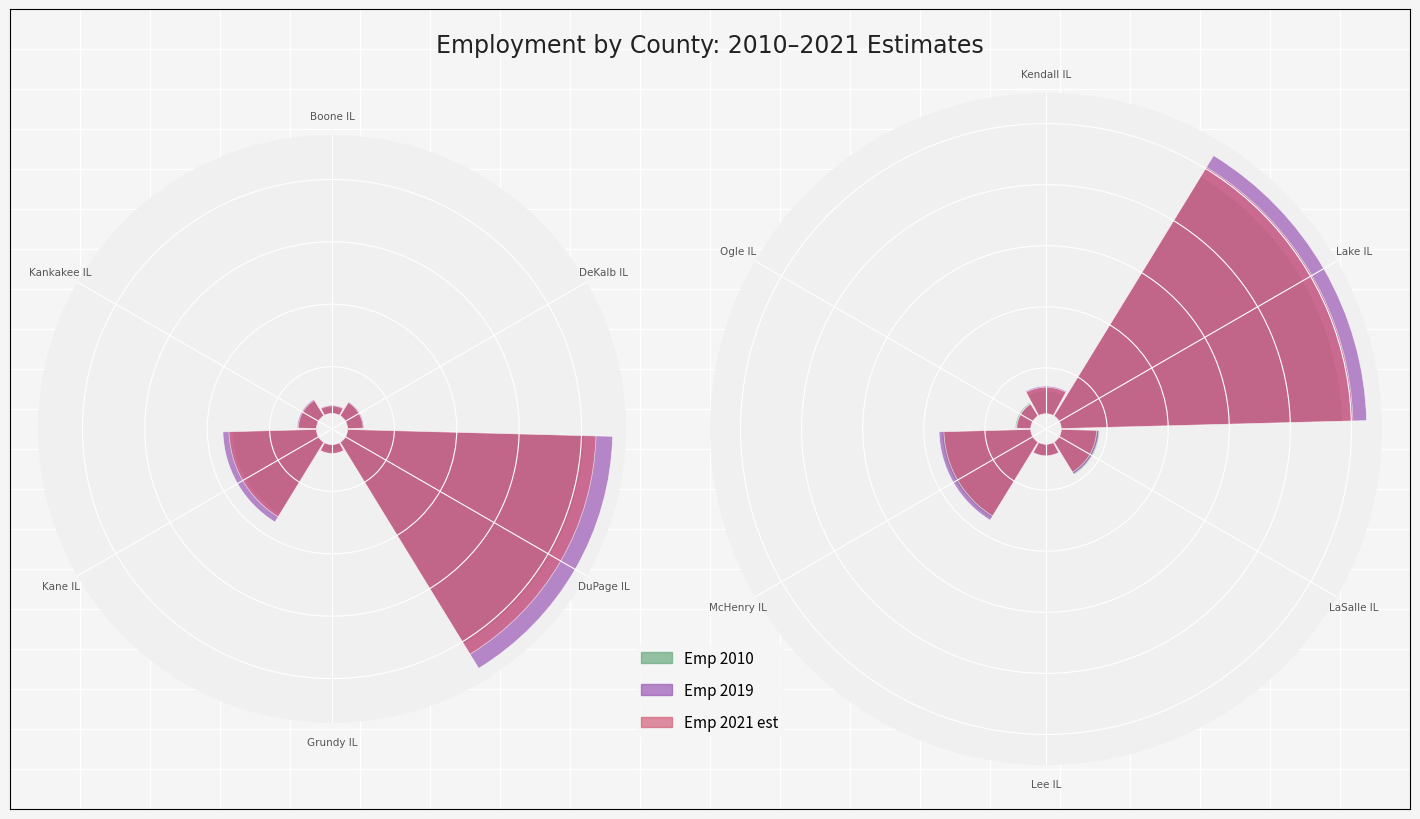

What are all the series names shown in the legend?

Emp 2010, Emp 2019, Emp 2021 est